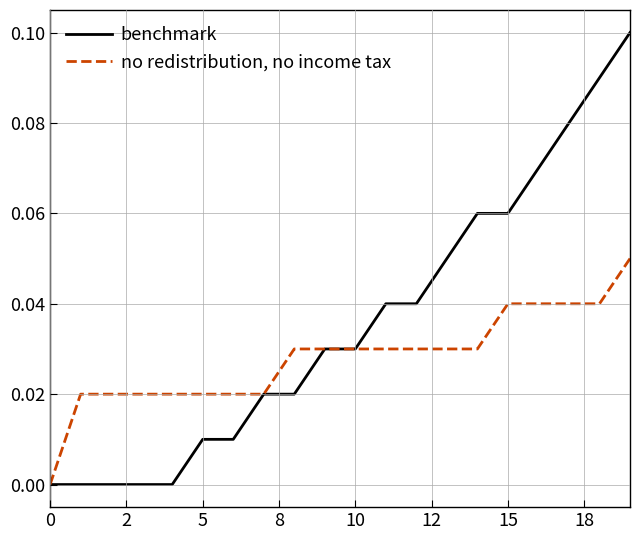

Count the number of data series in this chart.

2